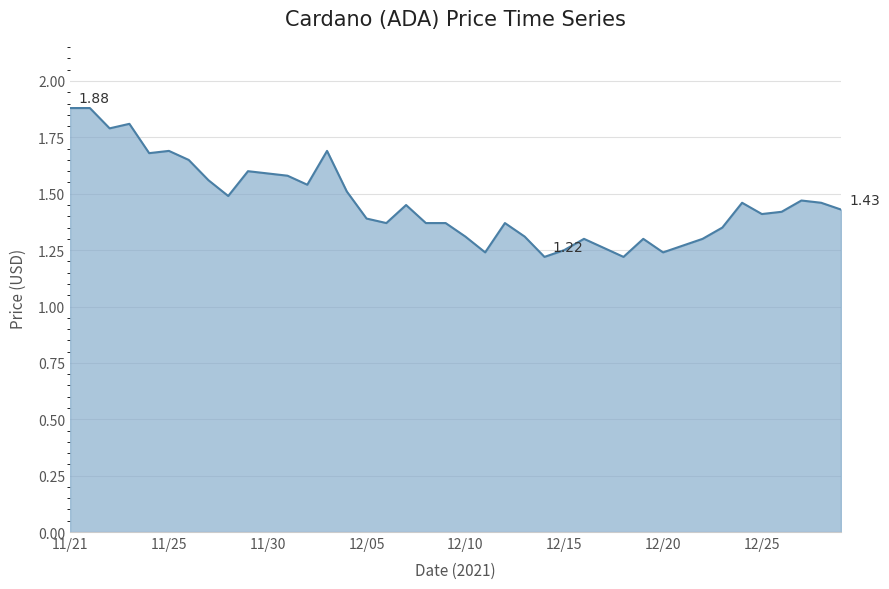

What is the difference between the maximum and minimum values?

0.7